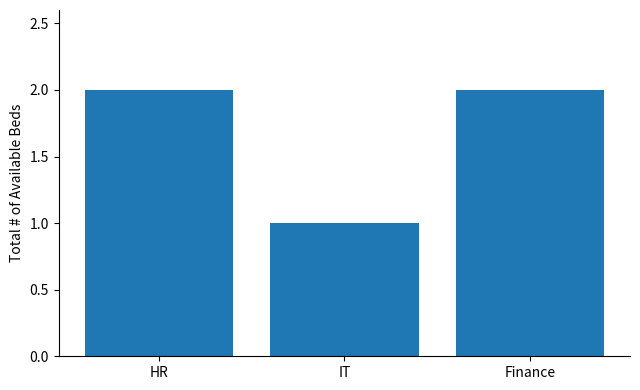

Reading left to right, transcribe all the data shown in this chart.

2	1	2